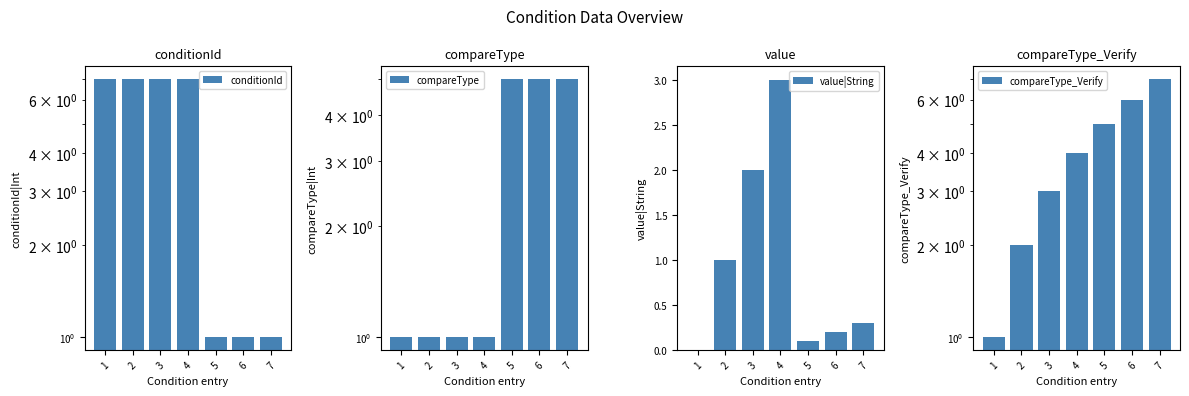

What are all the series names shown in the legend?

conditionId, compareType, value|String, compareType_Verify